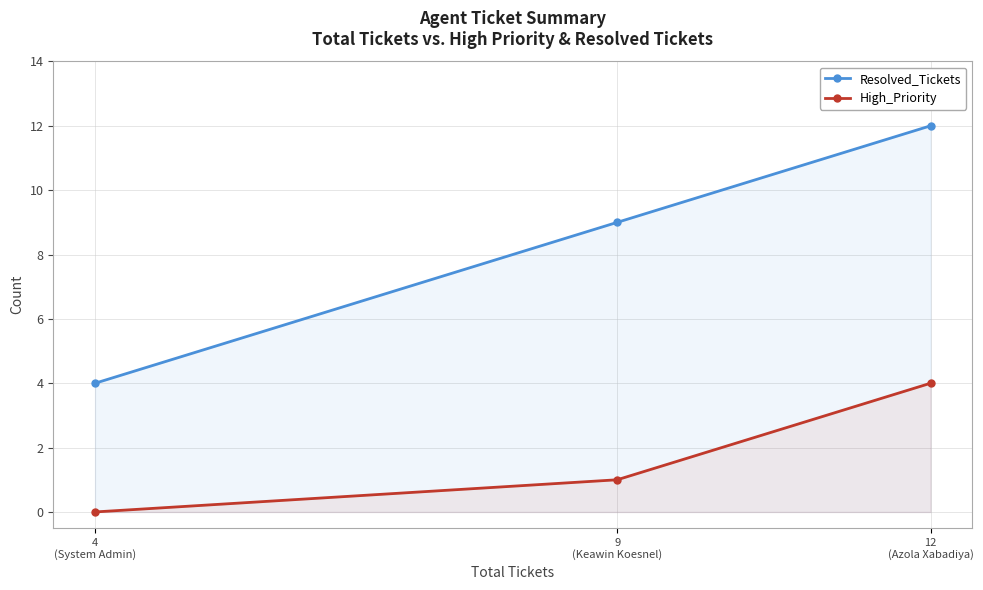

Count the number of data series in this chart.

2